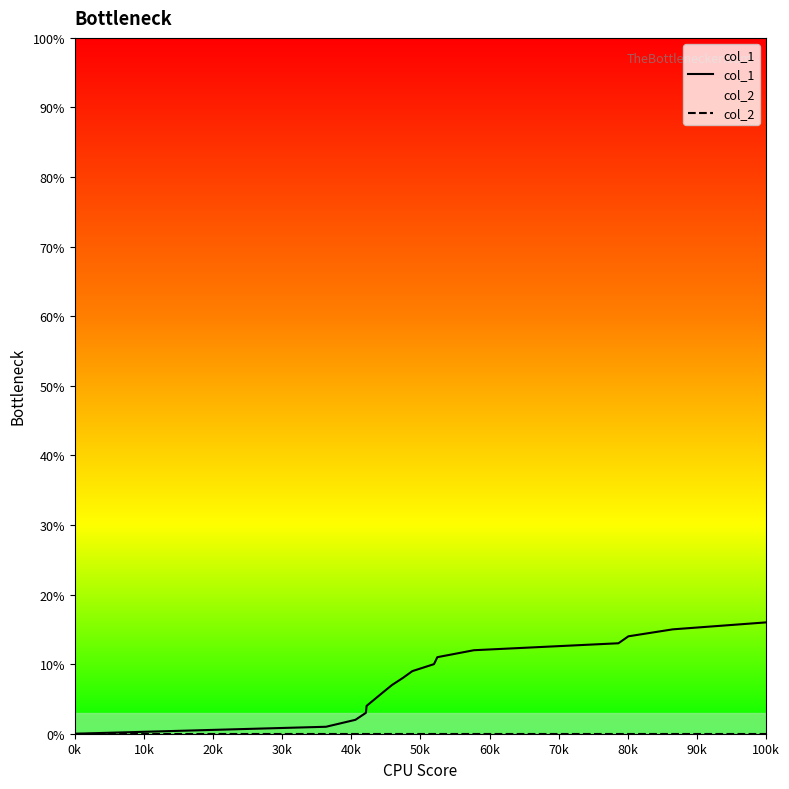

Which category has the lowest value in the col_2 series?

0k